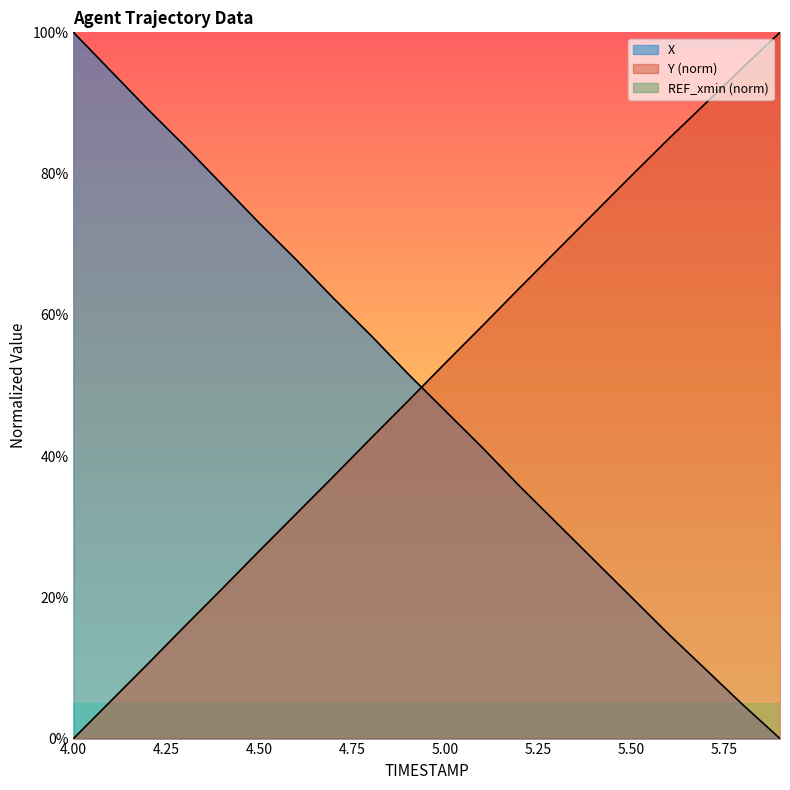

Read the X value at 5.7.

9.8